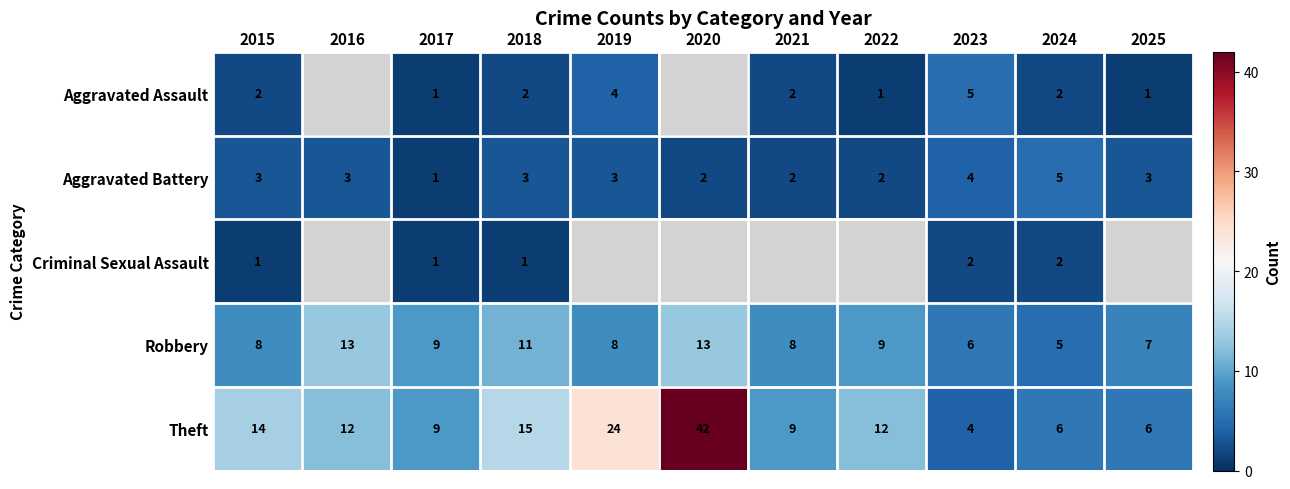

At how many categories does at least one series exceed 4?

11